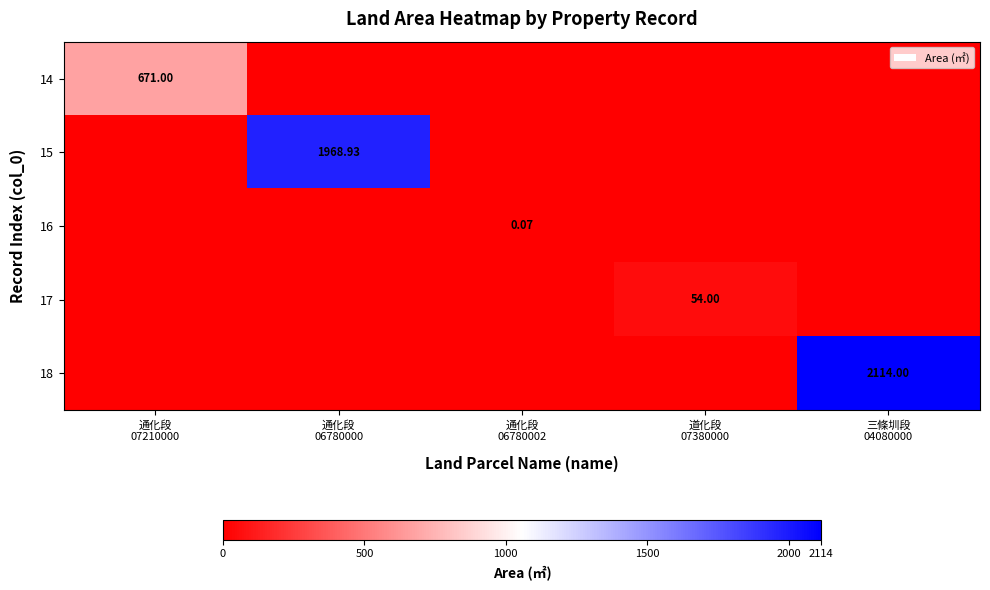

Which category has the highest value in the 18 series?

三條圳段 04080000